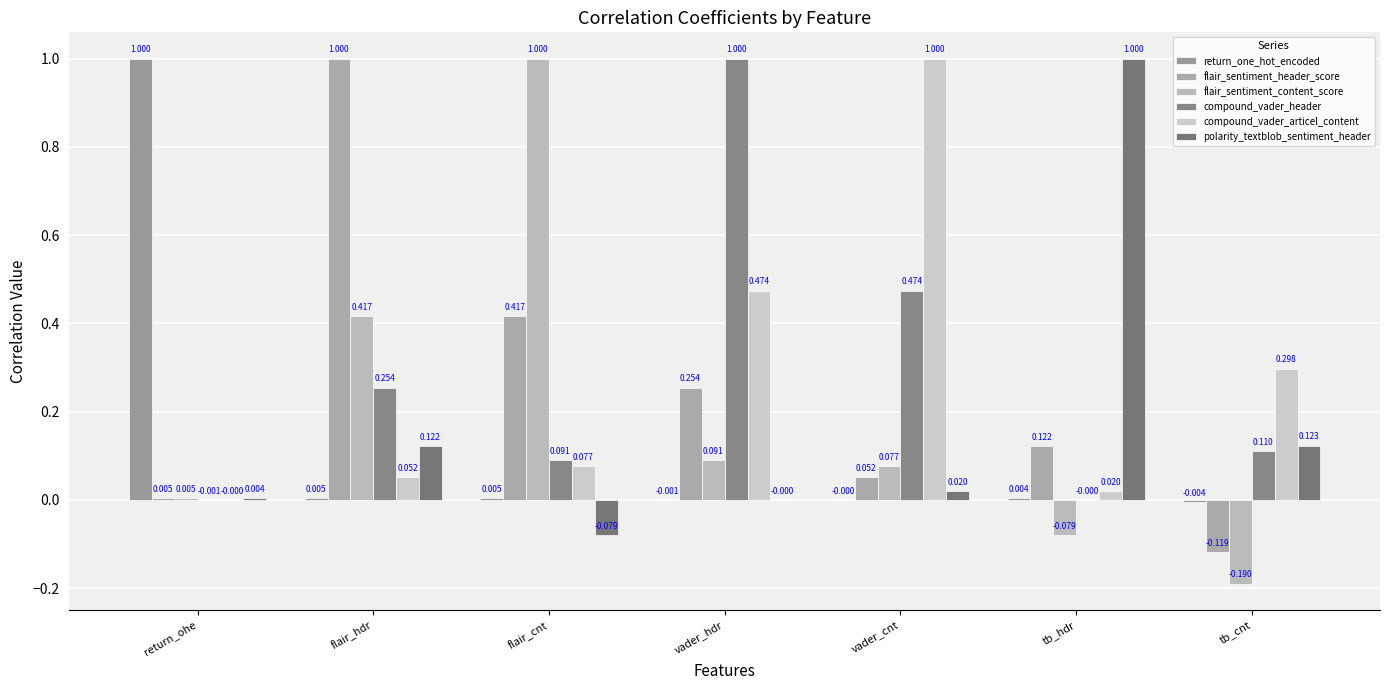

What are all the series names shown in the legend?

return_one_hot_encoded, flair_sentiment_header_score, flair_sentiment_content_score, compound_vader_header, compound_vader_articel_content, polarity_textblob_sentiment_header